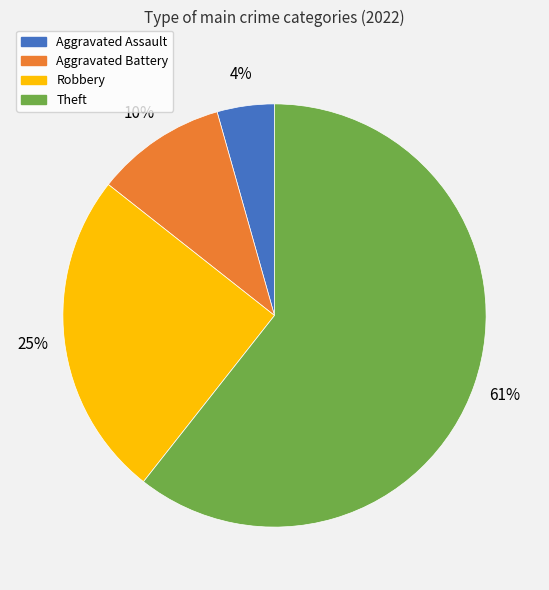

True or false: Theft accounts for 61% of the total.

True